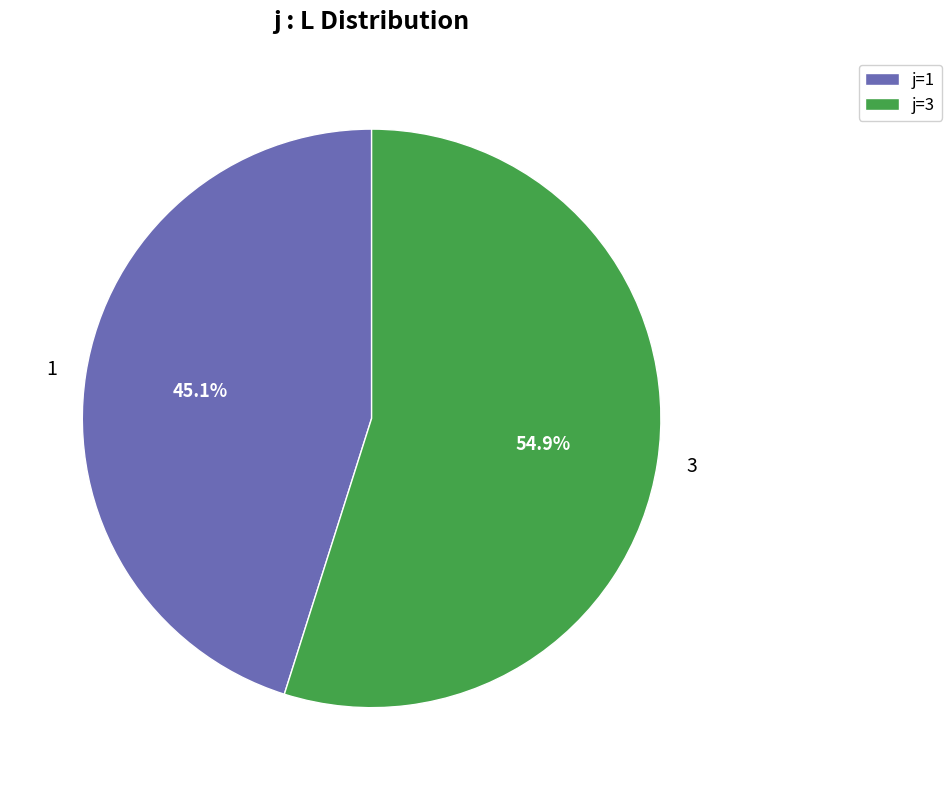

Combined, what portion of the pie is 1 and 3?

100.0%